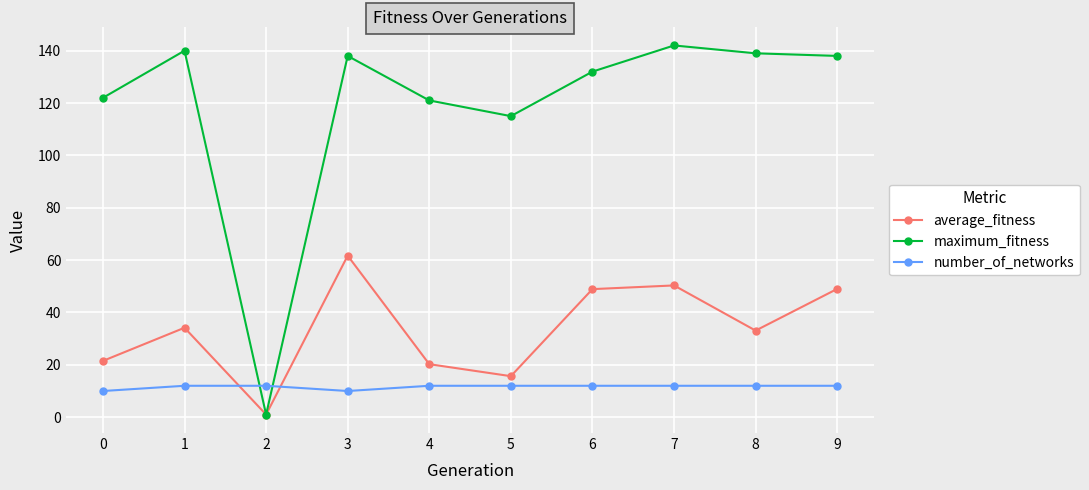

Is the value of maximum_fitness at 1 greater than the value of average_fitness at 0?

Yes